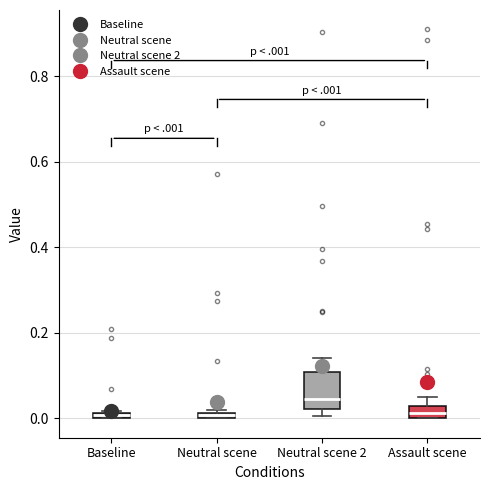

Which box is the tallest, from its lower edge to its upper edge?

Neutral scene 2